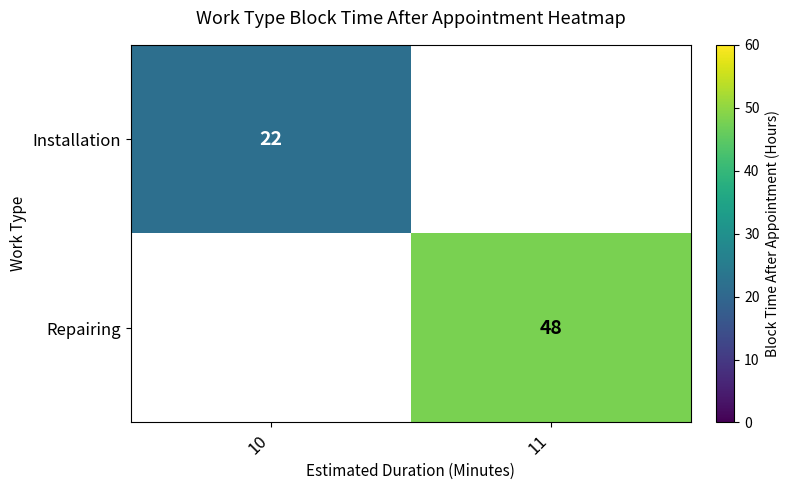

Is it true that Installation equals 22 at 10?

True